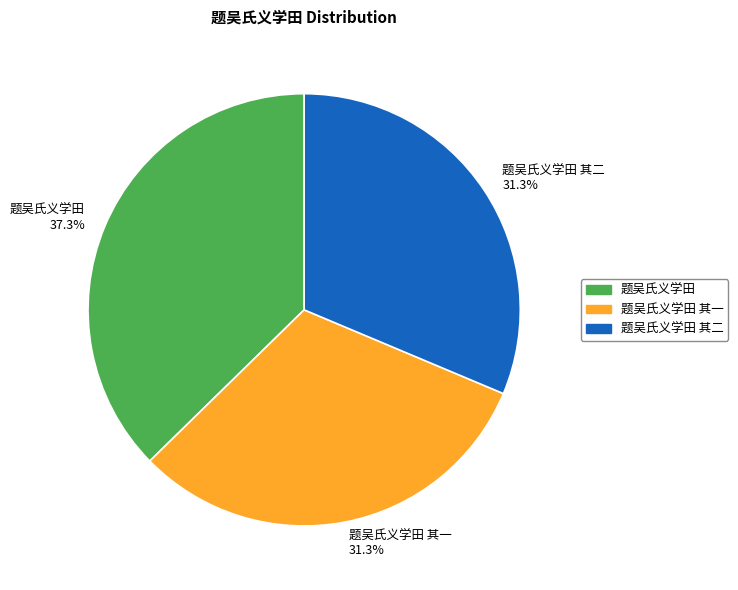

Is it true that 题吴氏义学田 is 37% of the pie?

True